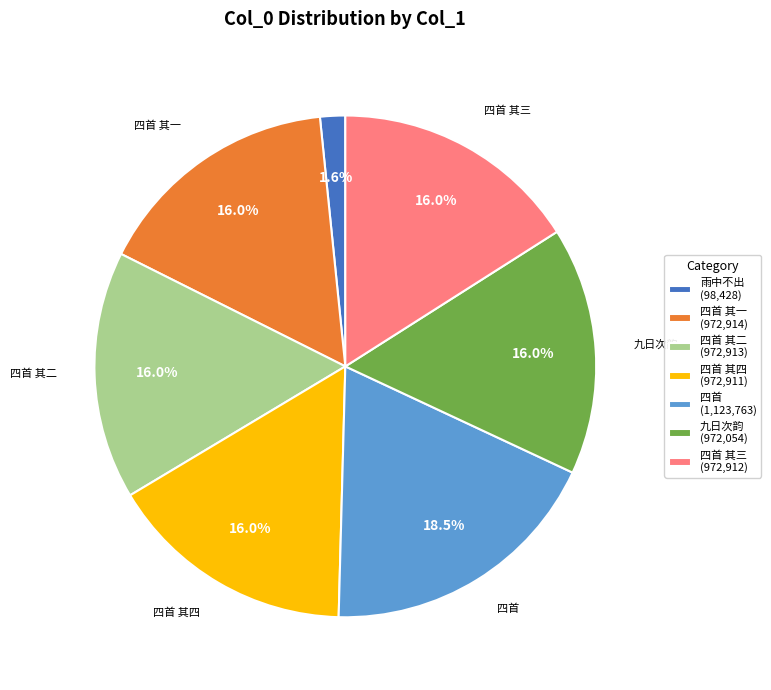

Which category has the smallest portion of the pie?

雨中不出 (98,428)